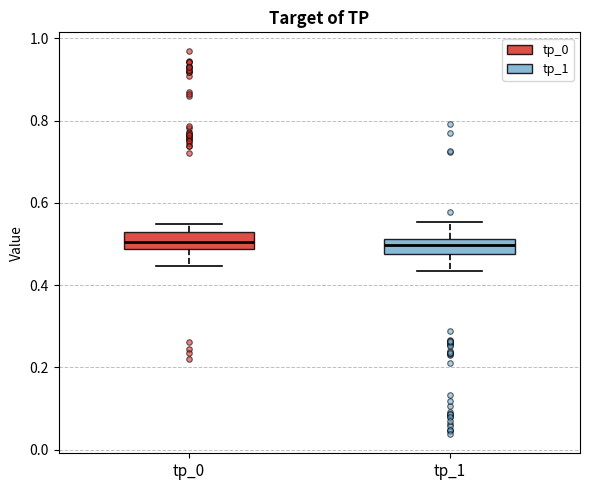

Reading left to right, read every box against the y-axis: the position of its median line, the range the box covers, and the ends of its whiskers. The values are not printed on the chart, so give them approximately, as read against the axis.

tp_0: median 0.50, box 0.48 to 0.52, whiskers 0.44 to 0.54
tp_1: median 0.50, box 0.48 to 0.52, whiskers 0.44 to 0.56